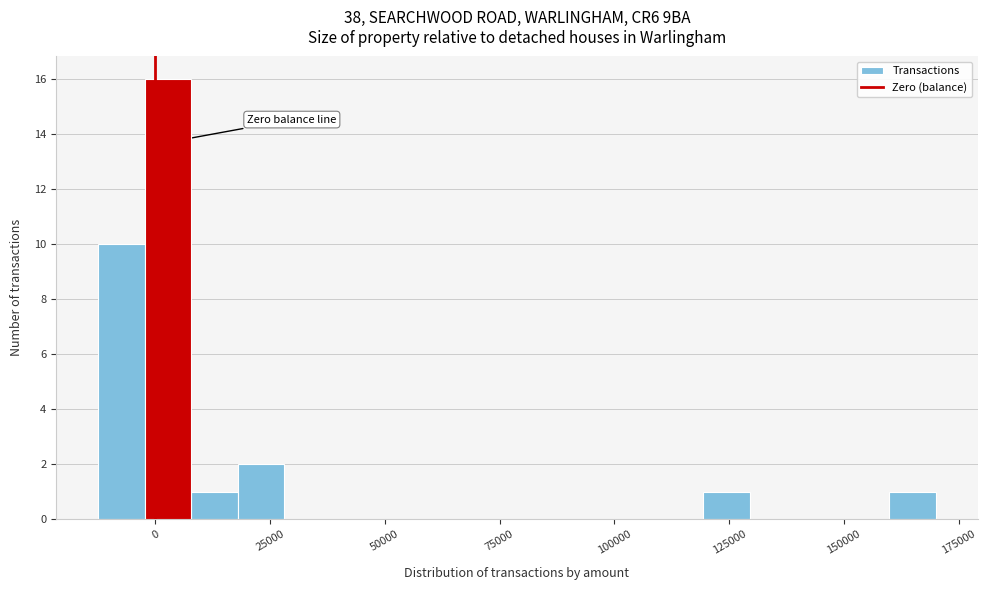

Around what value on the x-axis is the tallest bar? Give the approximate position of its centre, as read against the axis.

5000